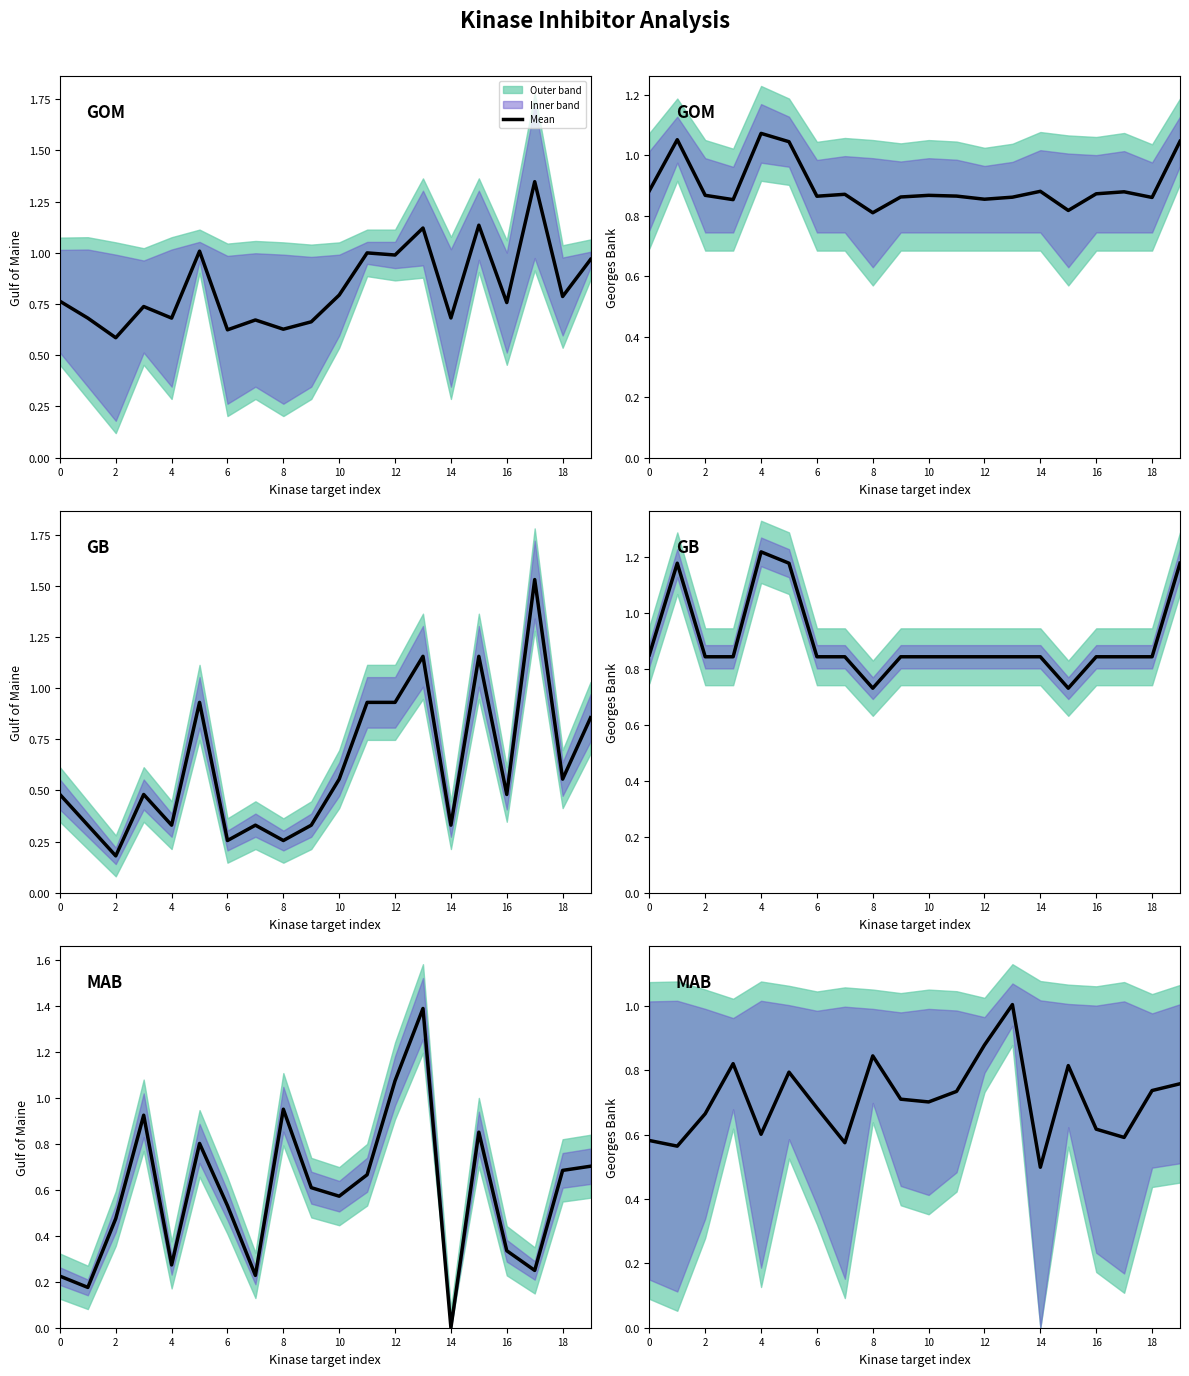

The chart shows a value of 0.6 at 2. True or false?

True